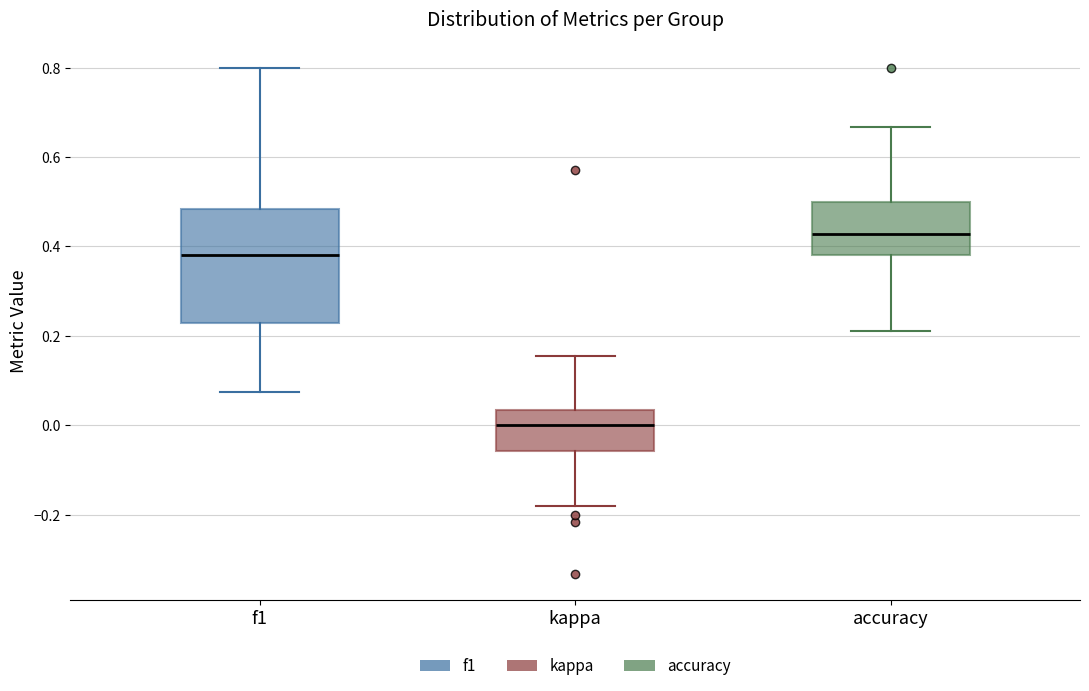

Which box is the tallest, from its lower edge to its upper edge?

f1